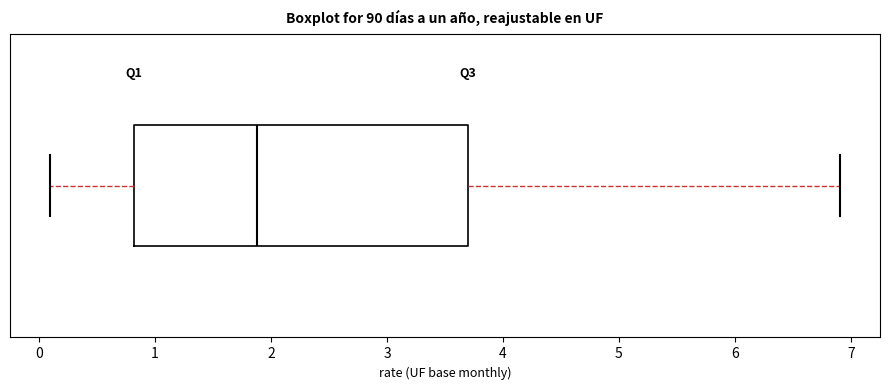

Read this box plot against the x-axis: the position of the median line, the range covered by the box, and the ends of both whiskers. The values are not printed on the chart, so give them approximately, as read against the axis.

median 1.9, box 0.8 to 3.7, whiskers 0.1 to 6.9